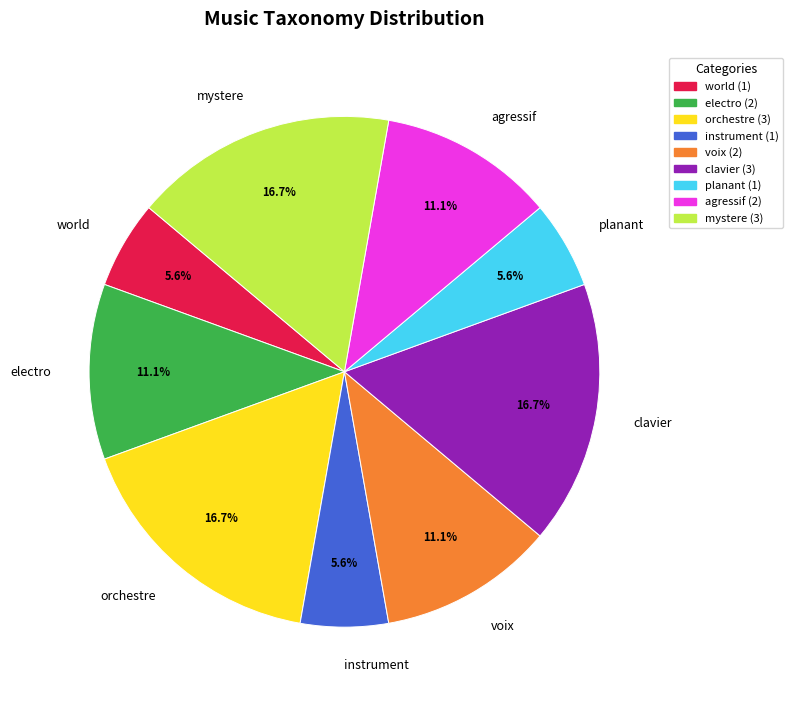

Is instrument the majority of the pie?

No